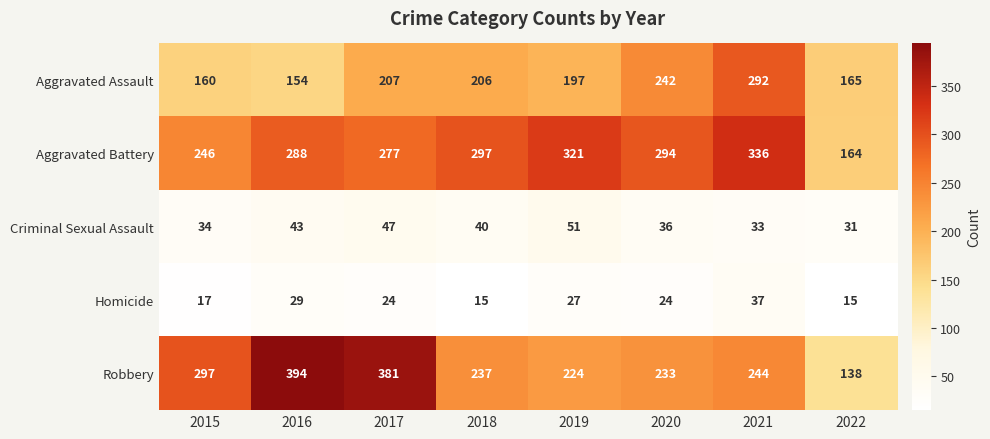

What is the minimum value shown in the chart?

15